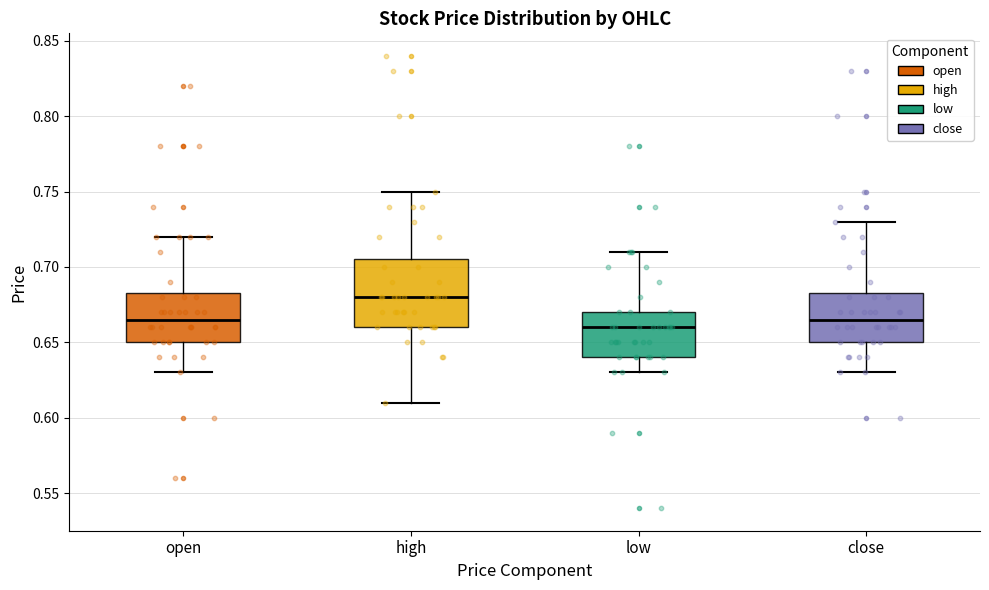

Where does the upper whisker of the box for open end on the y-axis? The values are not printed on the chart, so give them approximately, as read against the axis.

0.720